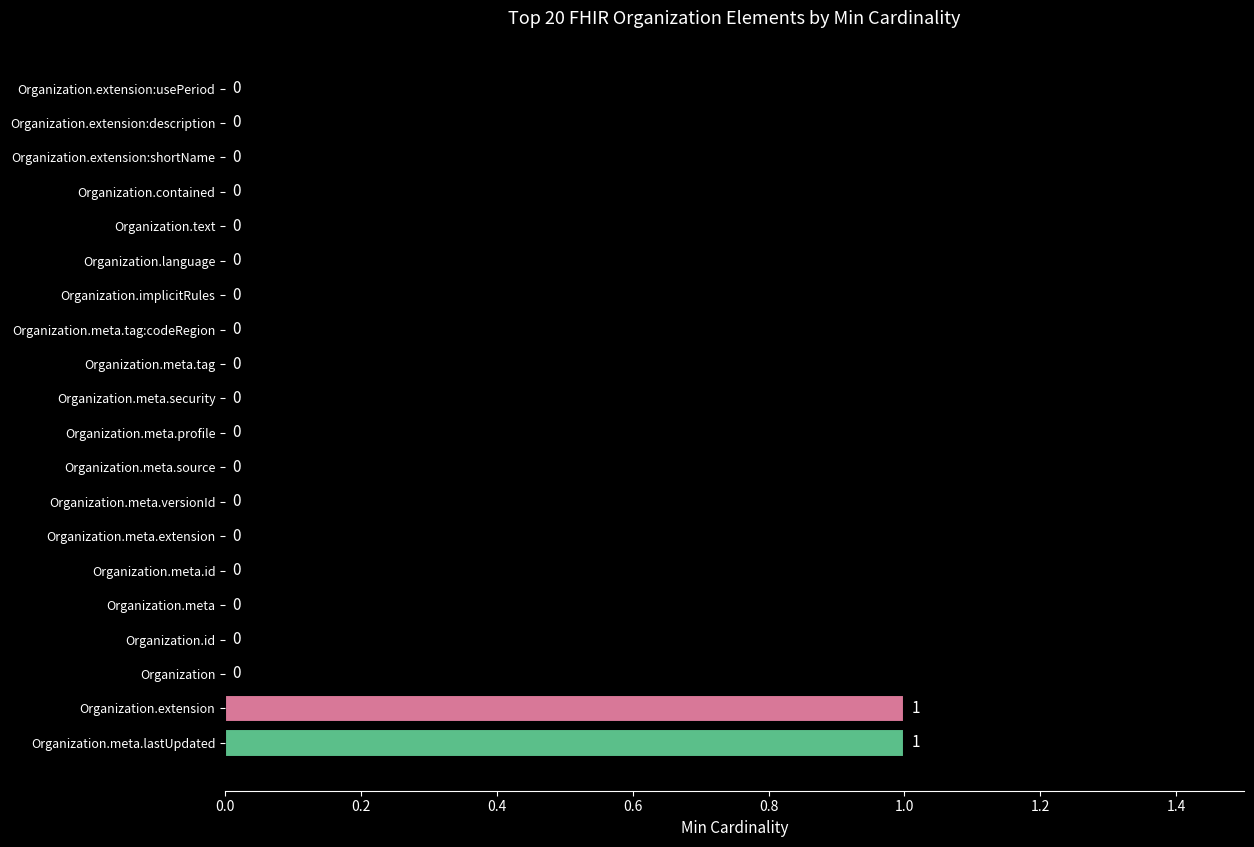

The chart shows a value of 0 at Organization.meta.security. True or false?

True